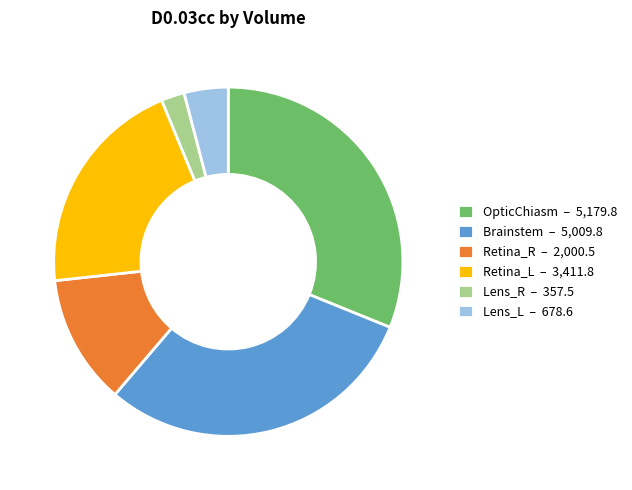

The Retina_L slice represents 21% of the pie. True or false?

True